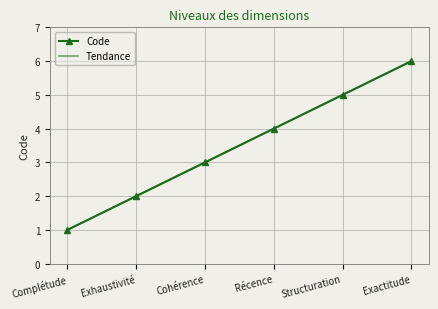

At how many categories does at least one series exceed 4?

2